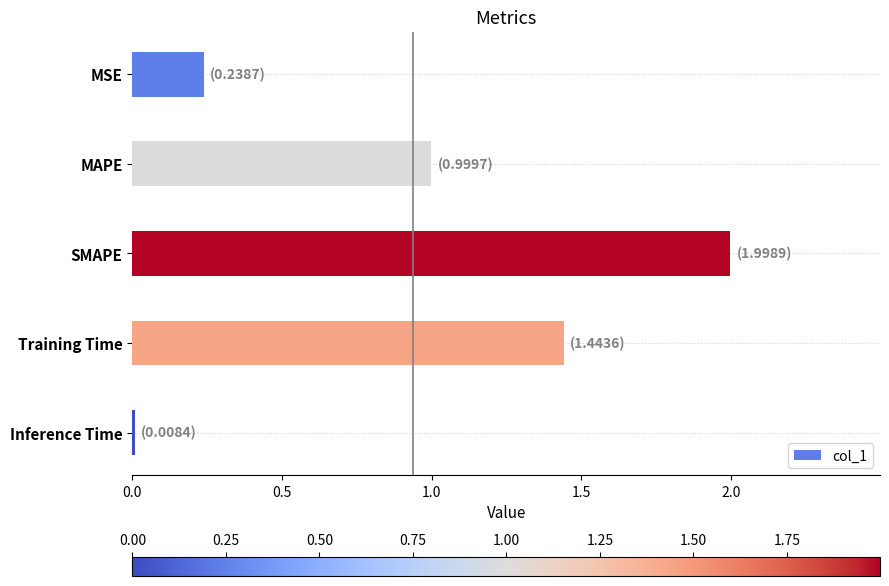

Which category has the highest value across all series?

SMAPE